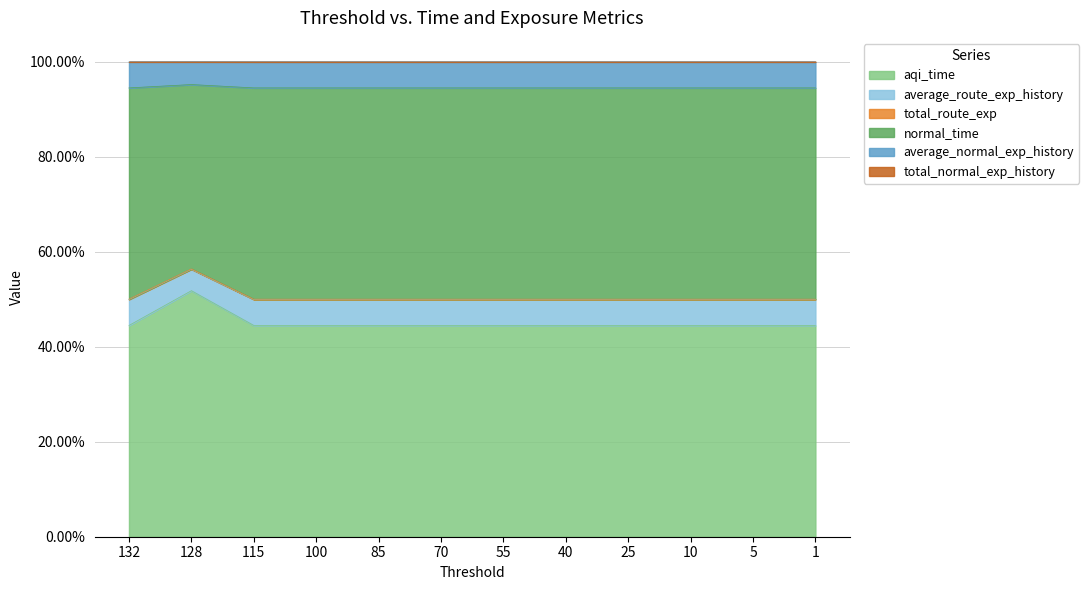

True or false: total_route_exp has a value of 151.4 at 100.

False